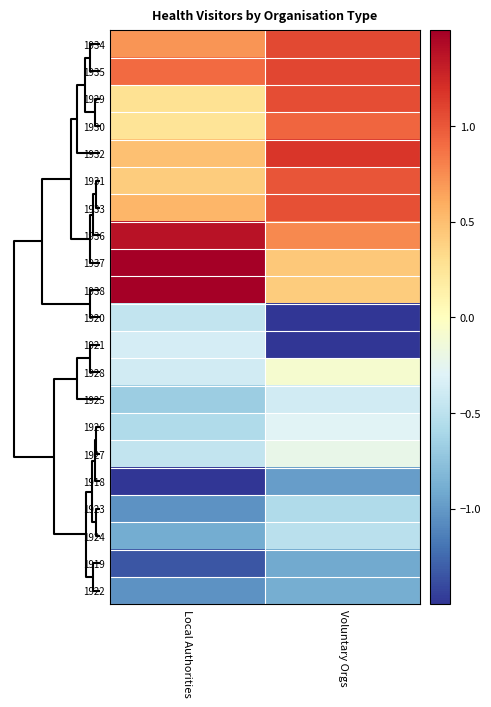

Which category has the lowest value across all series?

Voluntary Orgs